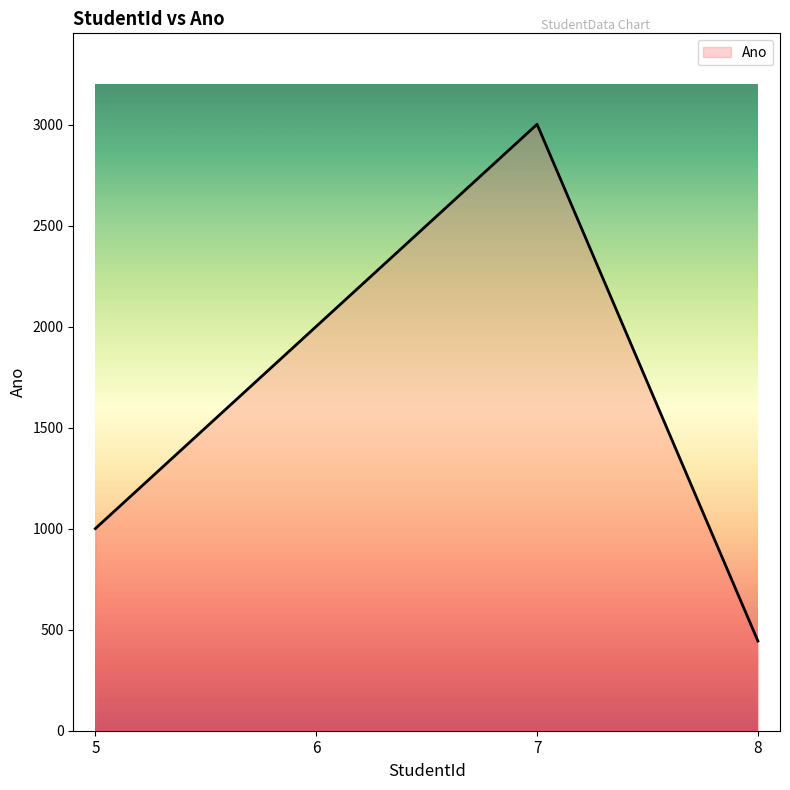

What is the difference between the values at 8 and 6?

1558